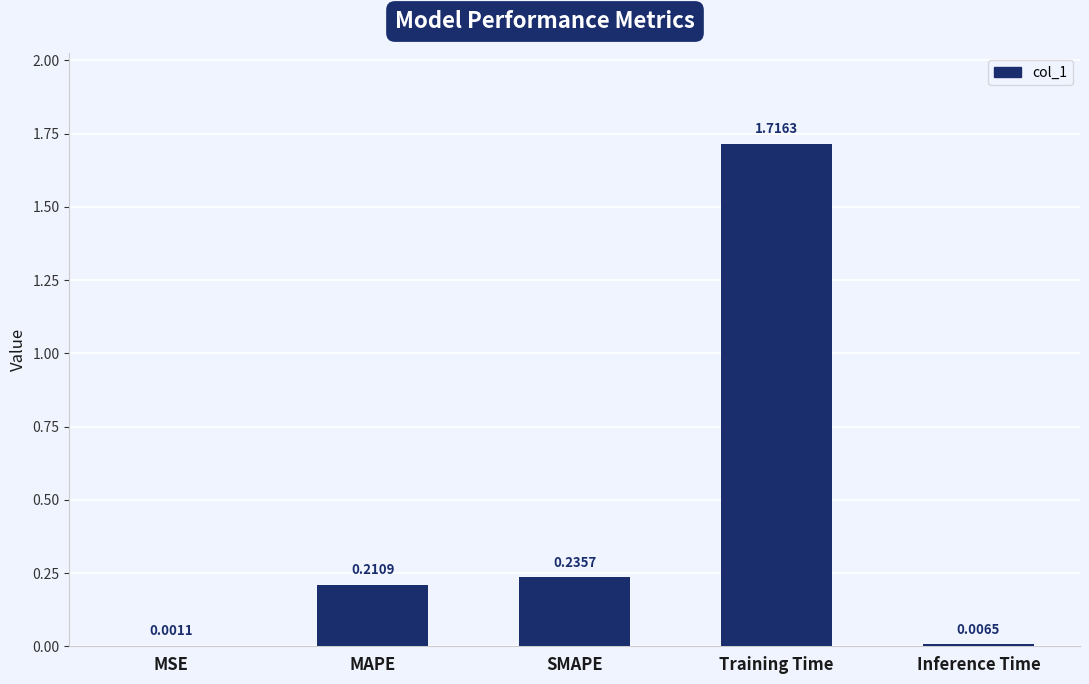

Between SMAPE and MAPE, which is larger?

SMAPE